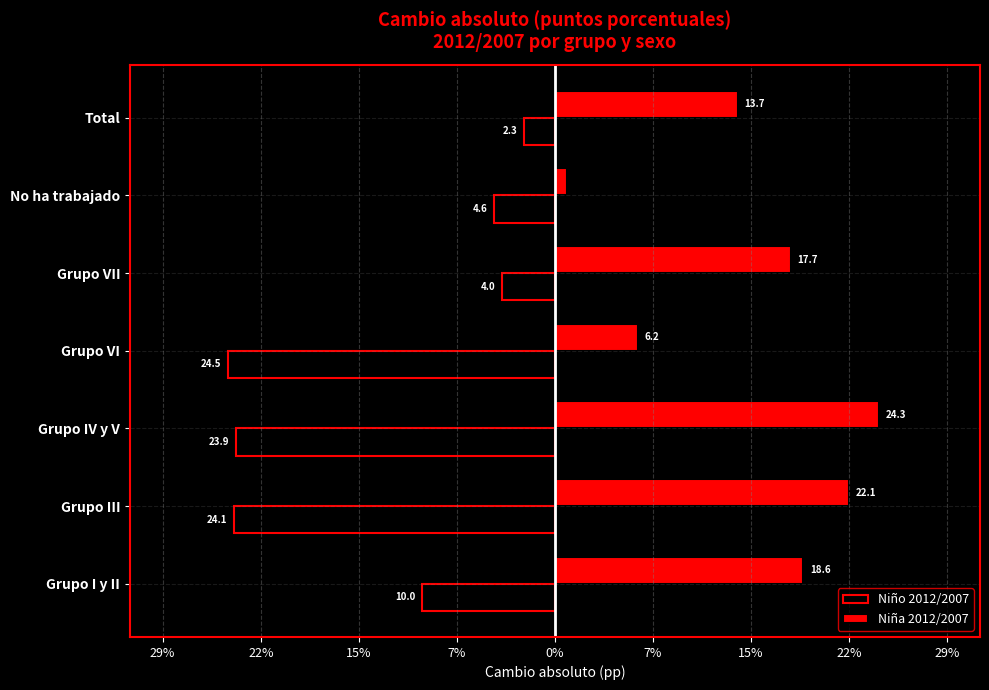

Reading left to right, extract all data points from this chart.

Niño 2012/2007: -10.0	-24.1	-23.9	-24.5	-4.0	-4.6	-2.3
Niña 2012/2007: 18.6	22.1	24.3	6.2	17.7	0.9	13.7